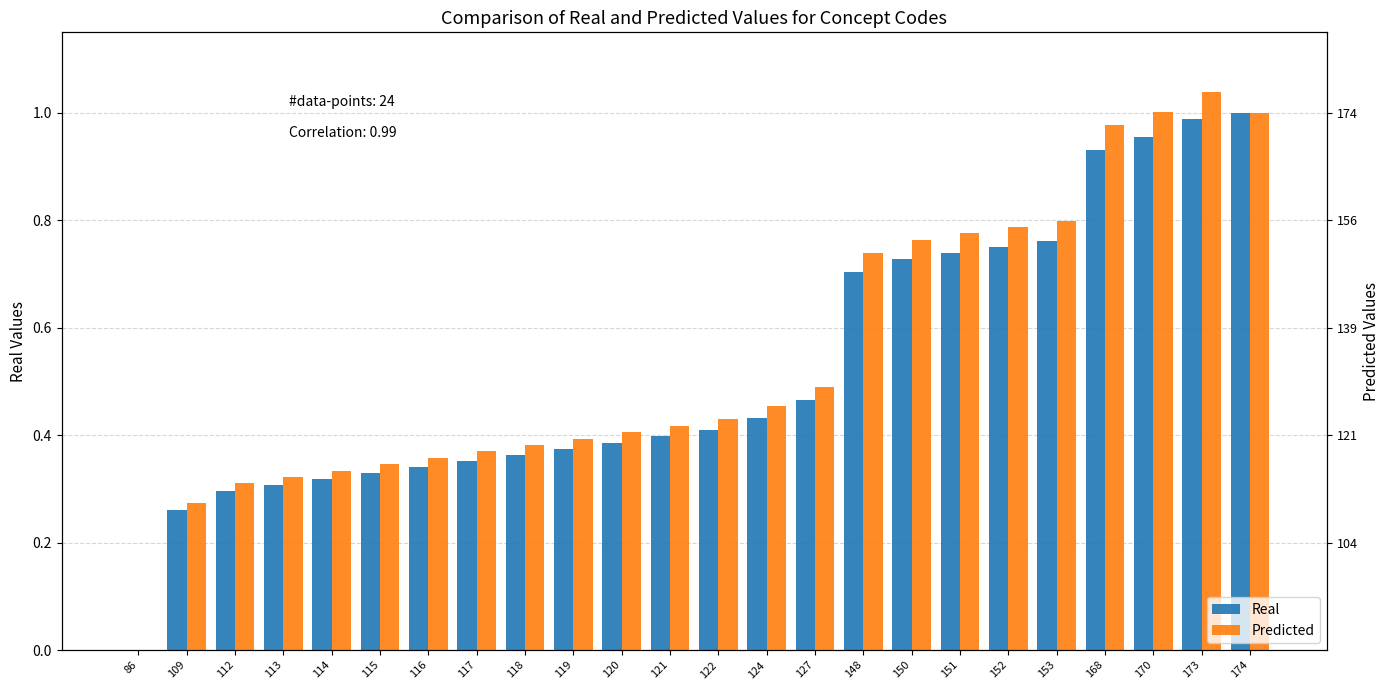

Is the value of Predicted at 86 greater than the value of Real at 118?

No